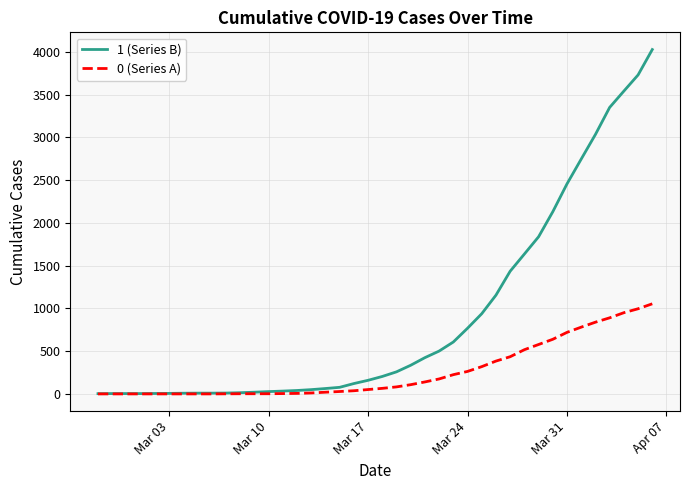

Which series has the largest range (max minus min)?

1 (Series B)